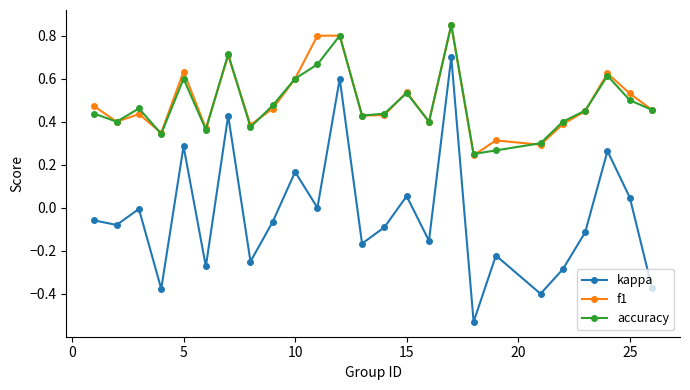

What is the sum of all kappa values?

-0.9